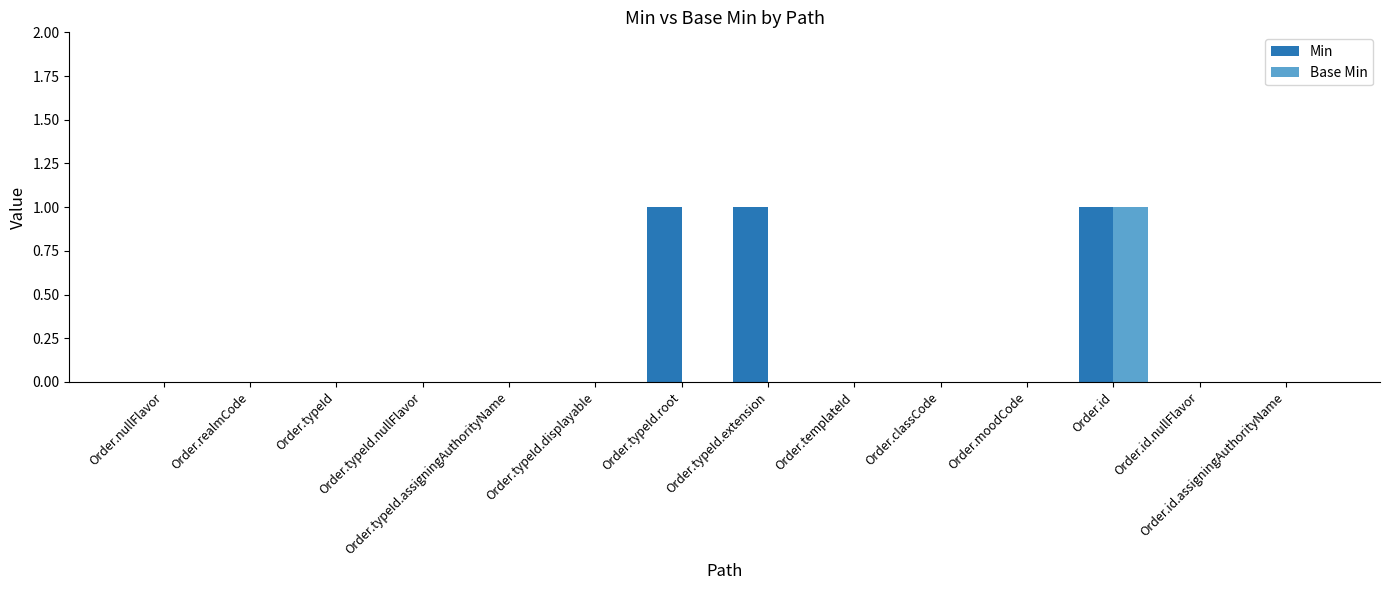

Which series has the largest total across all categories?

Min